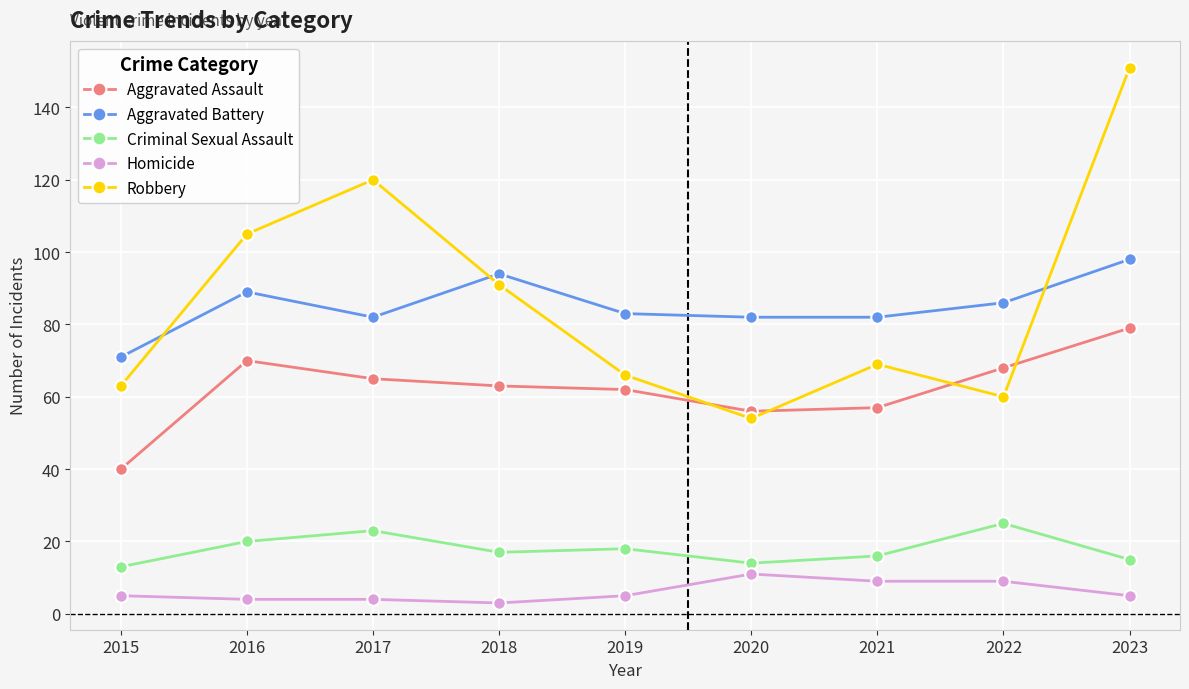

At which label does Homicide reach its peak?

2020